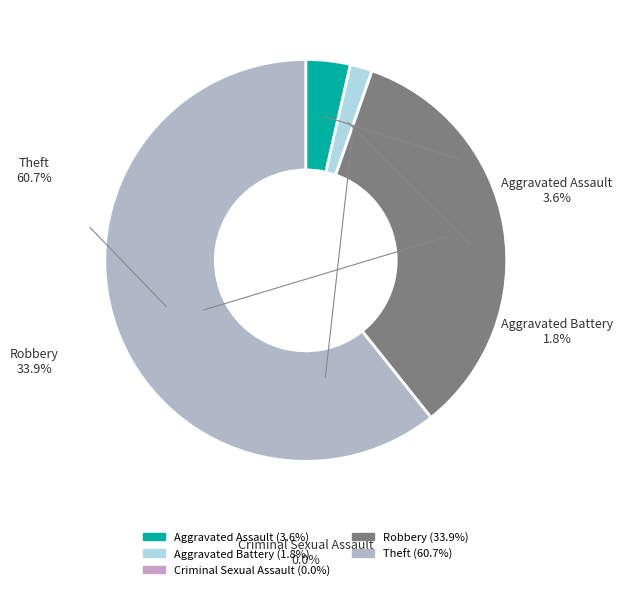

Which slice is the largest?

Theft